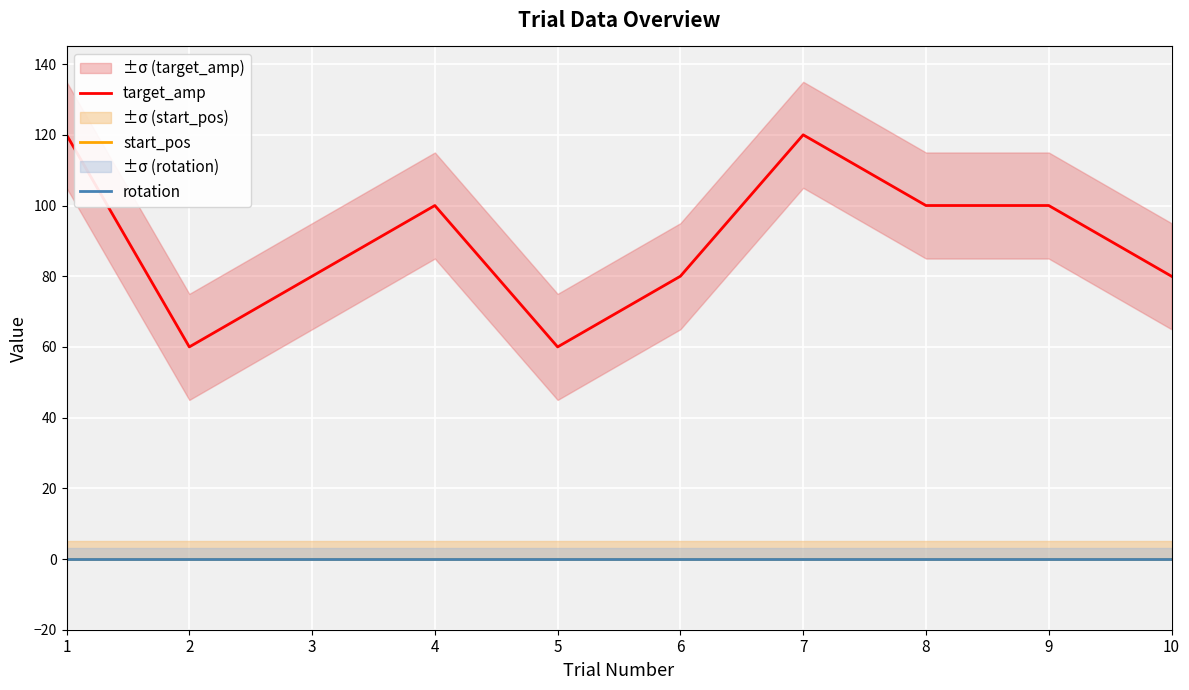

Is this an area chart (filled region under the line)?

No